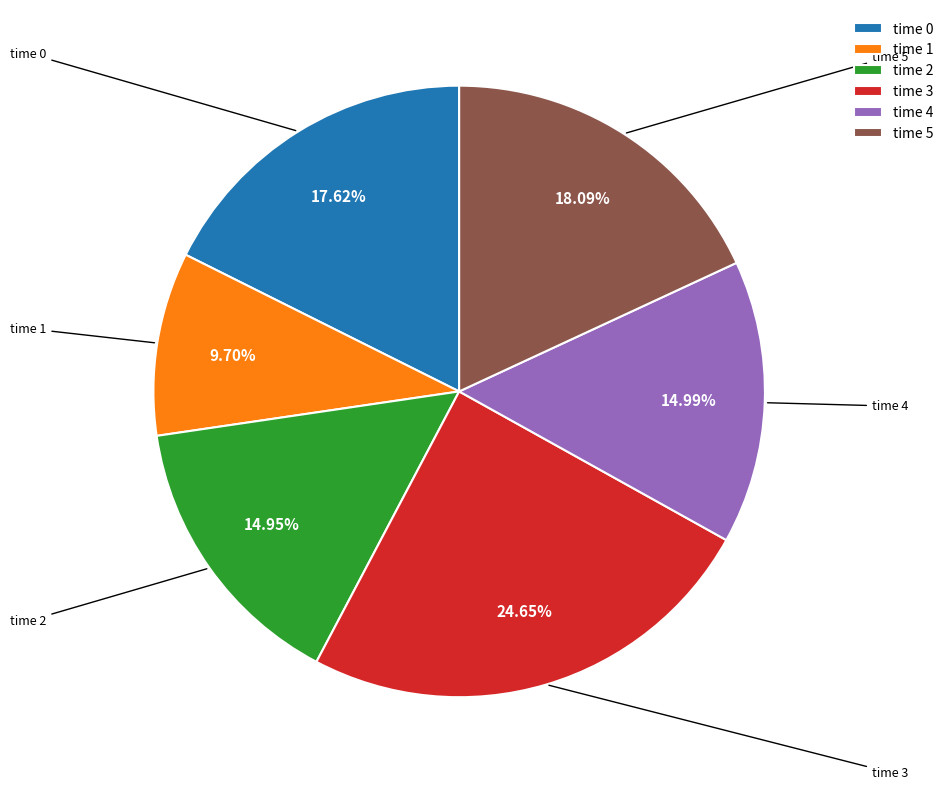

Which slice is the largest?

time 3